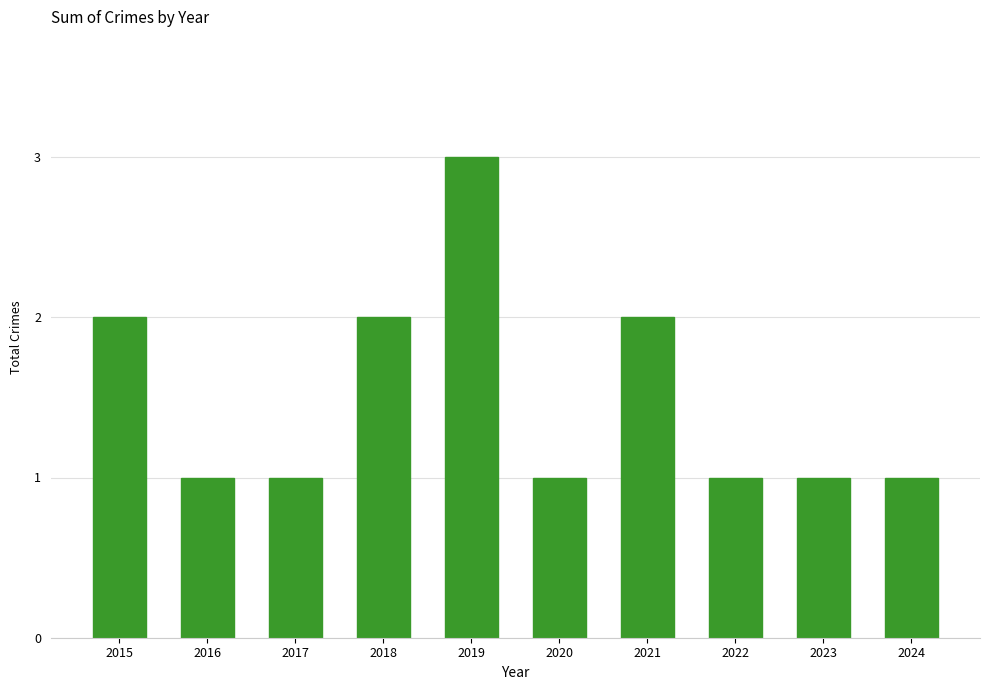

What is the approximate value at 2019?

3